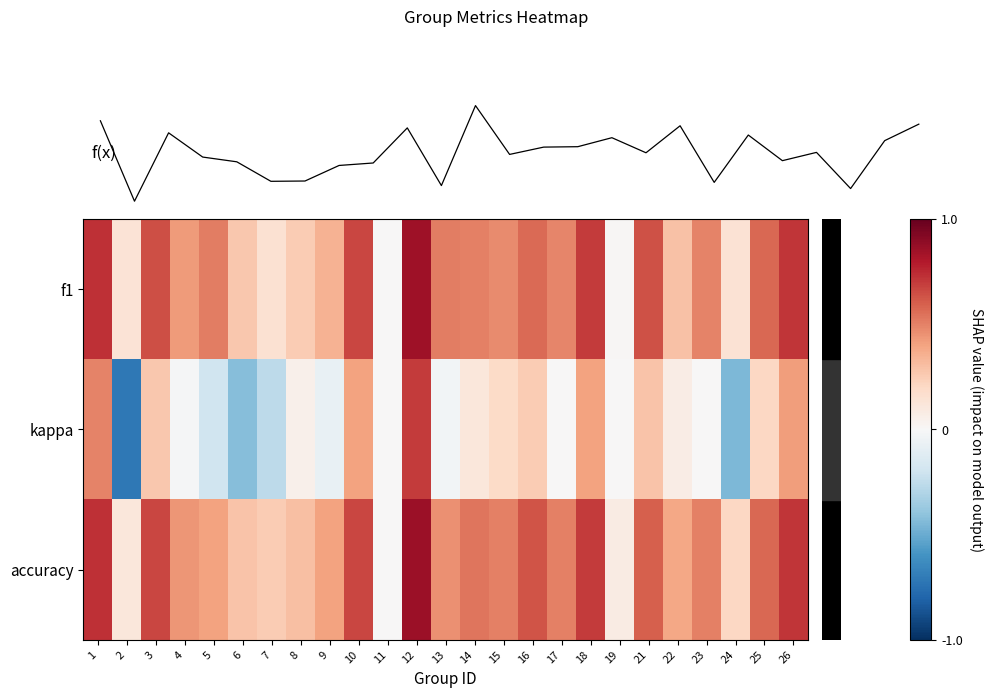

Reading left to right, extract all data points from this chart.

mean metric: 0.6	-0.2	0.5	0.3	0.2	0.0	0.0	0.2	0.2	0.6	0.0	0.8	0.3	0.4	0.4	0.5	0.3	0.6	0.0	0.5	0.2	0.3	-0.0	0.5	0.6
row_0: 0.7	0.1	0.6	0.4	0.5	0.3	0.2	0.3	0.3	0.7	0.0	0.9	0.5	0.5	0.5	0.6	0.5	0.7	0.0	0.6	0.3	0.5	0.1	0.6	0.7
row_1: 0.5	-0.7	0.3	-0.0	-0.2	-0.4	-0.3	0.1	-0.1	0.4	0.0	0.7	-0.0	0.1	0.2	0.2	0.0	0.4	0.0	0.3	0.1	0.0	-0.4	0.2	0.4
row_2: 0.7	0.1	0.7	0.4	0.4	0.3	0.2	0.3	0.4	0.7	0.0	0.9	0.5	0.5	0.5	0.6	0.5	0.7	0.1	0.6	0.4	0.5	0.2	0.6	0.7